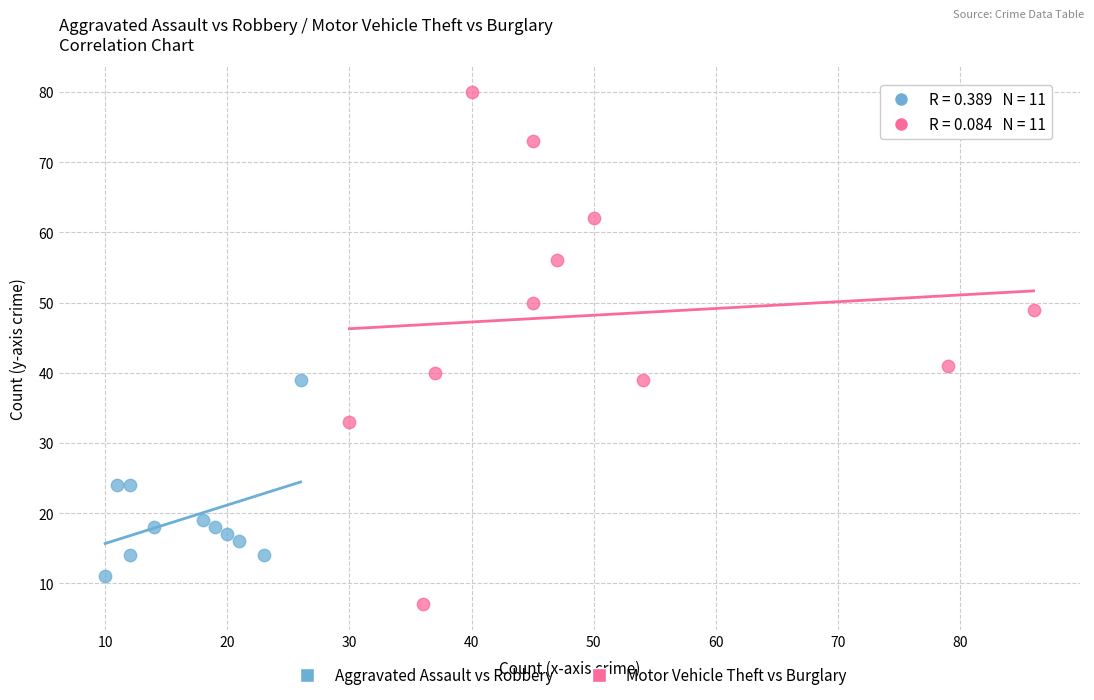

Which series reaches the maximum Y coordinate?

Motor Vehicle Theft vs Burglary